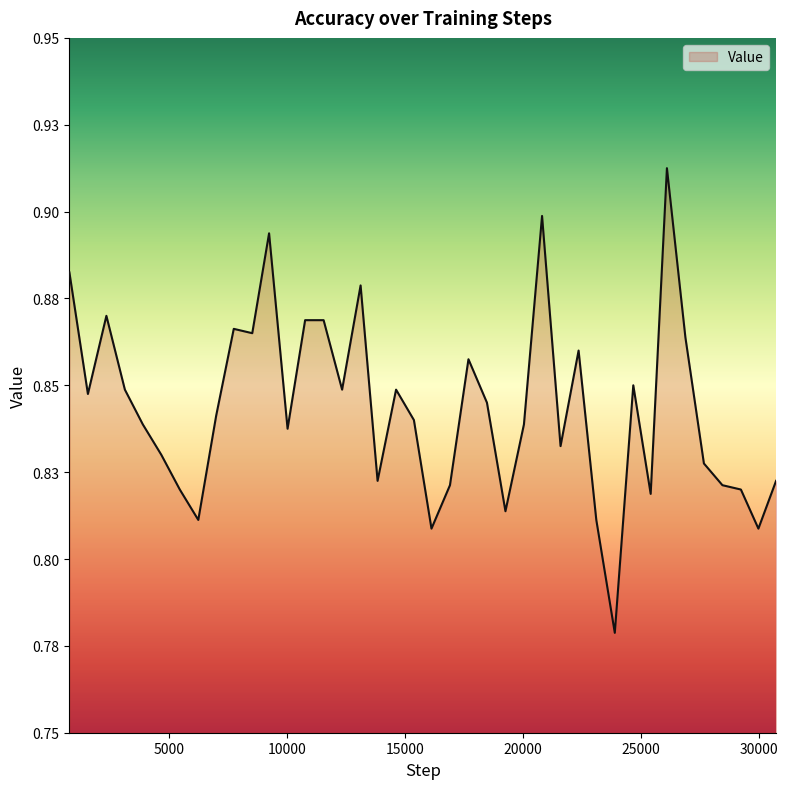

Does the chart have visible grid lines?

No